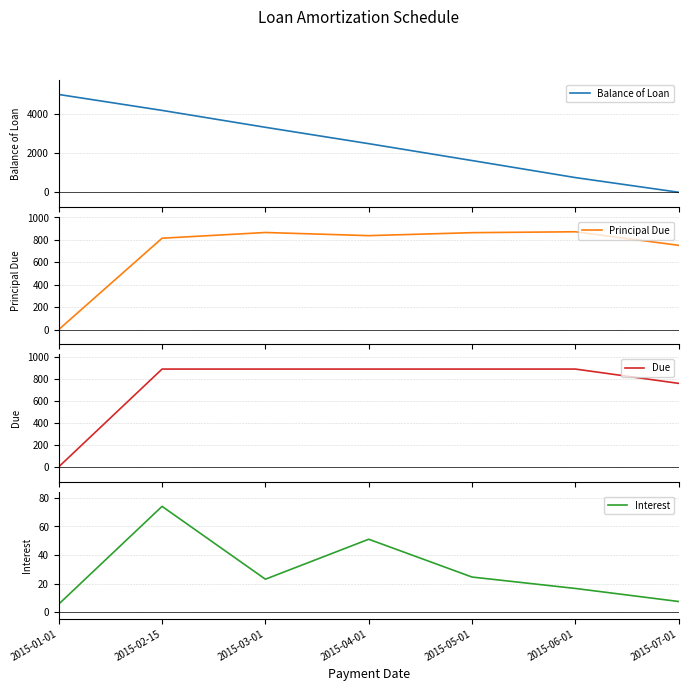

At which category does Principal Due reach its first local valley?

2015-04-01